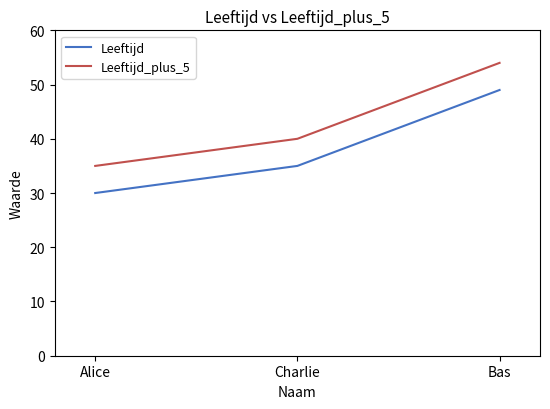

Reading right to left, extract all data points from this chart.

Leeftijd: Bas=49	Charlie=35	Alice=30
Leeftijd_plus_5: Bas=54	Charlie=40	Alice=35